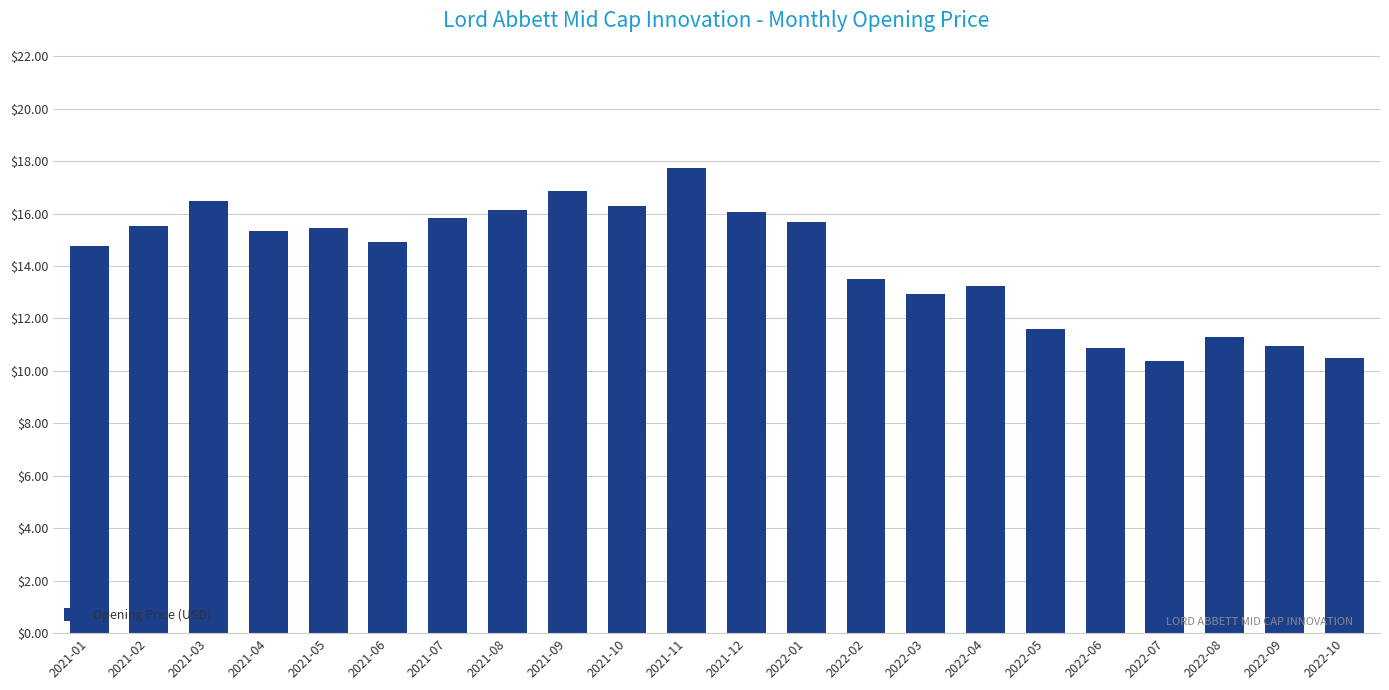

Are the bars horizontal?

No